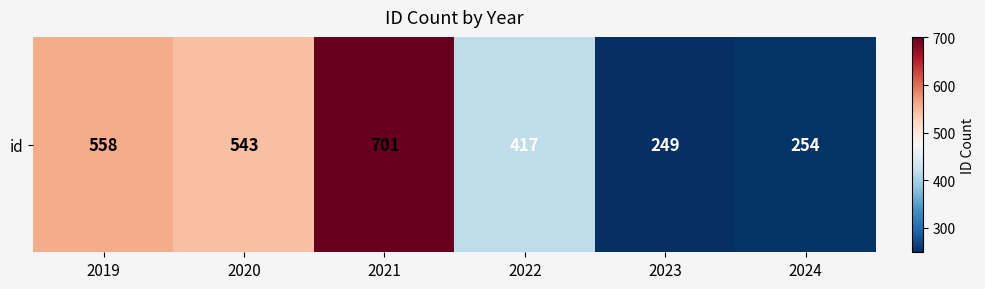

Approximately how many times larger is the value at 2019 compared to 2024?

2.2